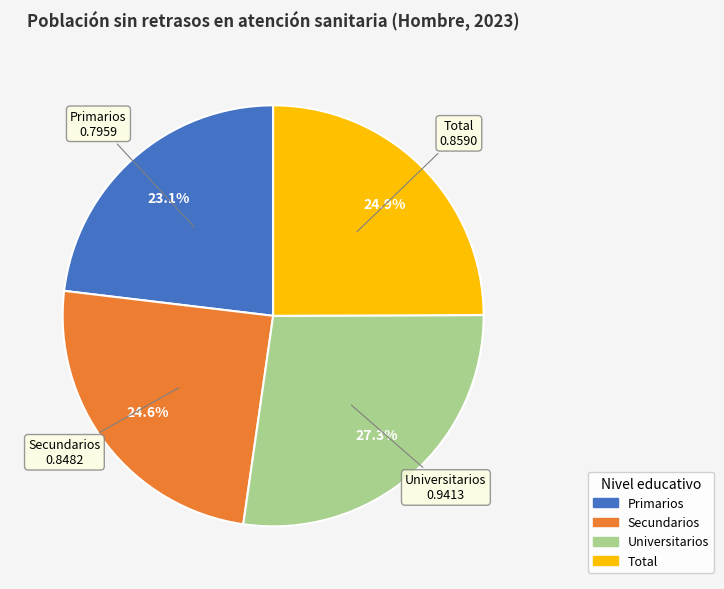

To the nearest percent, what percentage of the pie is Total?

25%